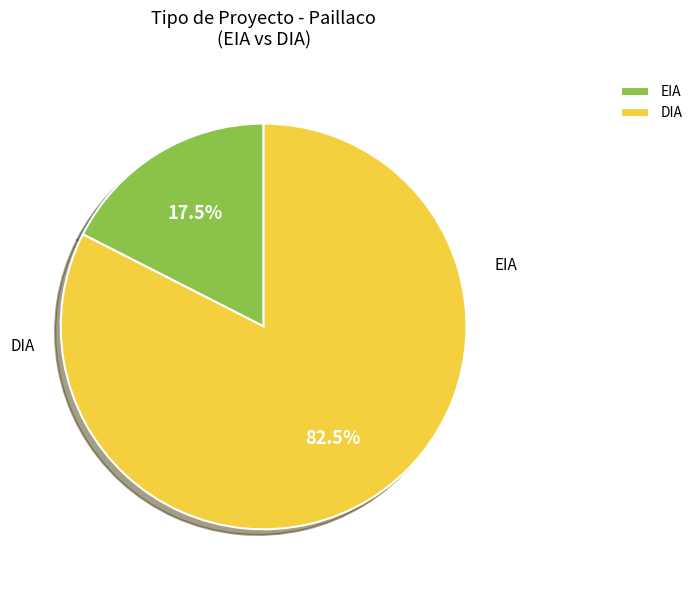

What portion of the pie excludes DIA?

17.5%